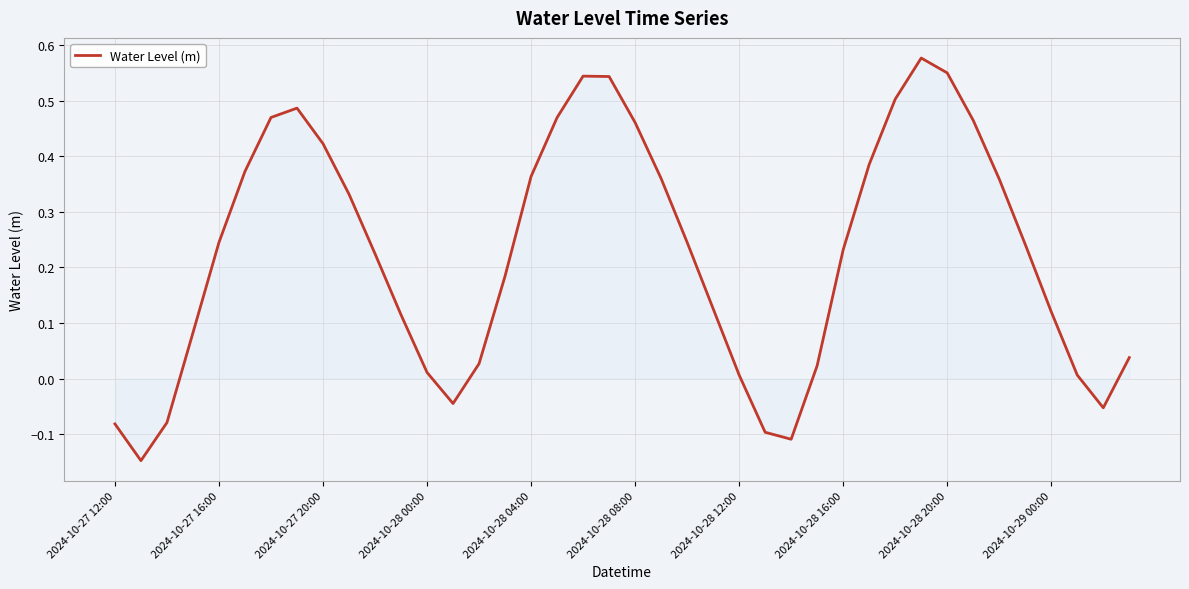

What is the difference between the maximum and minimum values?

0.7